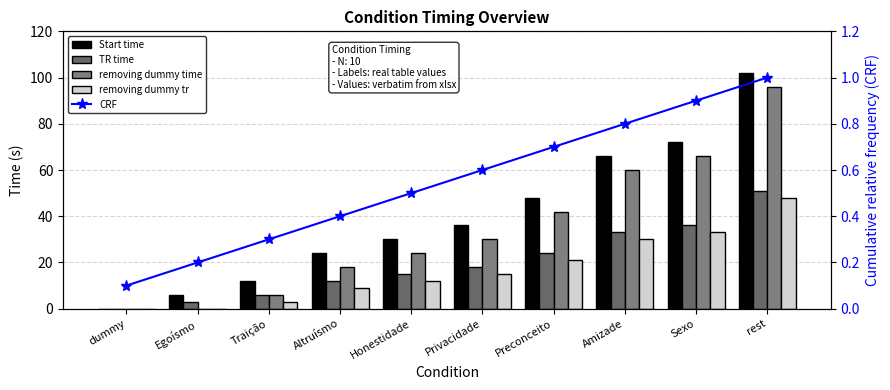

Which series has the largest total across all categories?

Start time